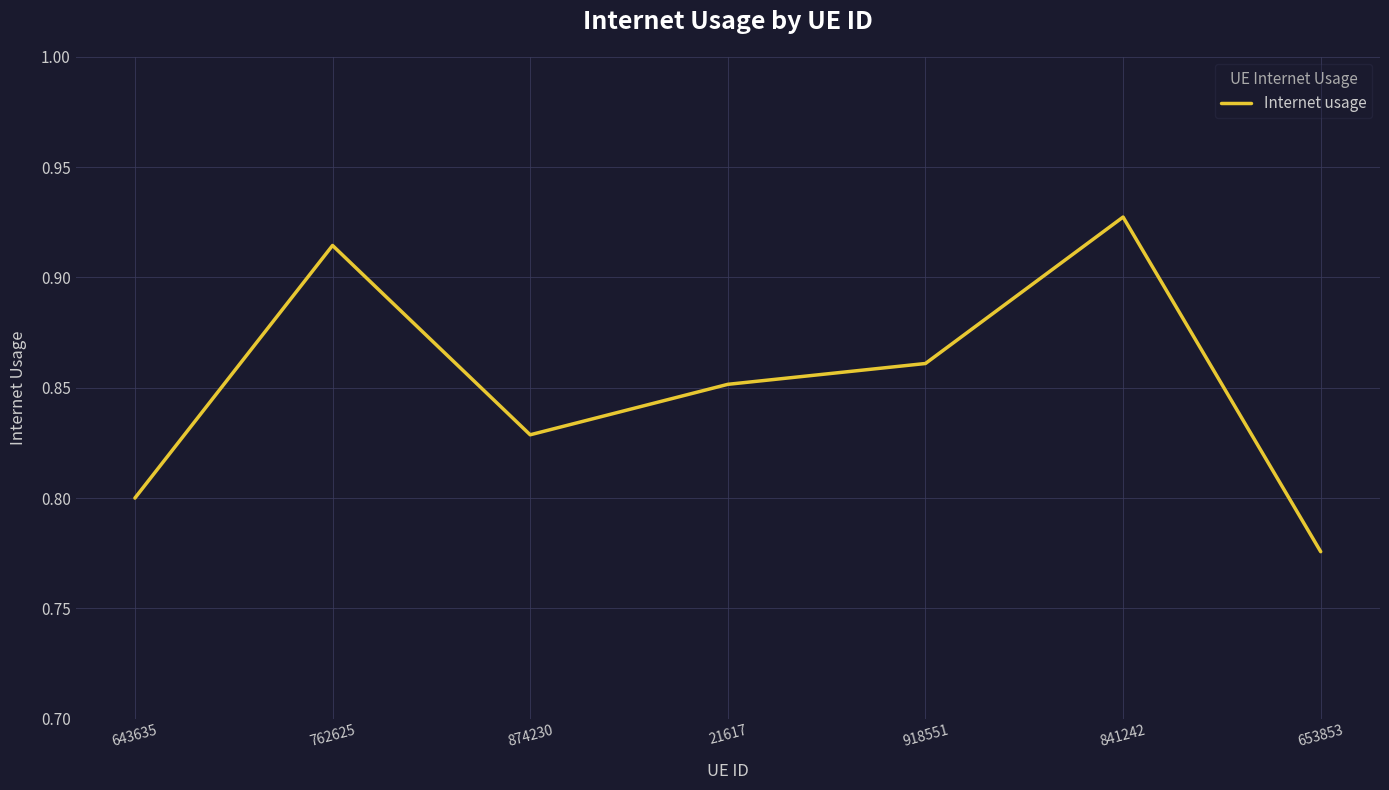

How many lines are shown in the chart?

1